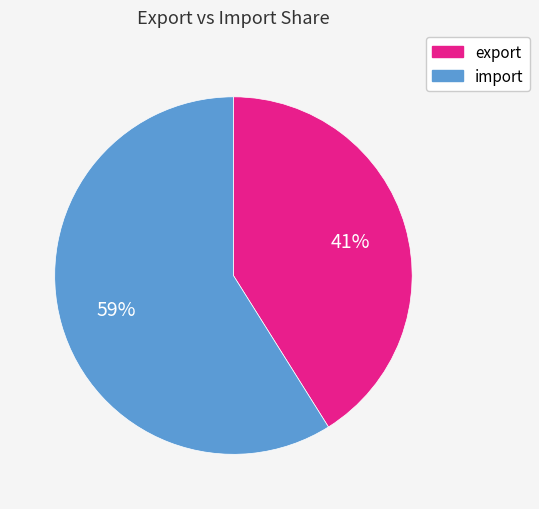

Do export and import together represent more than half of the pie?

Yes